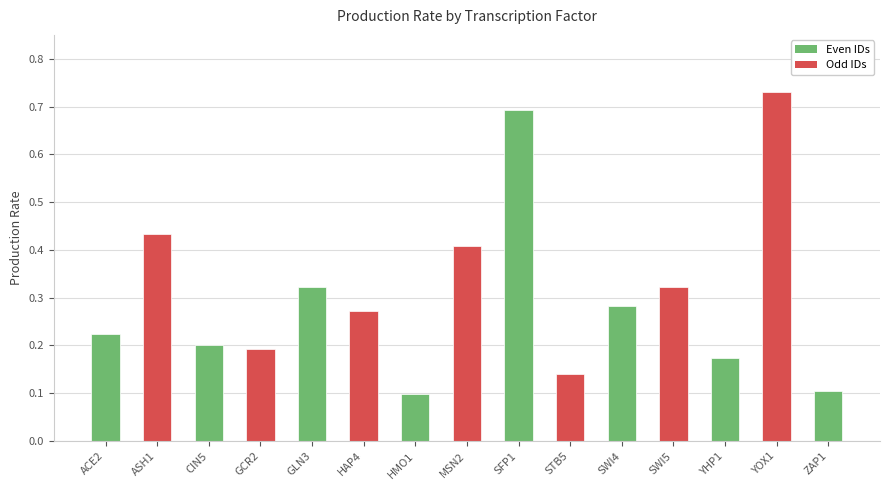

Which has a higher value, ACE2 or YHP1?

ACE2